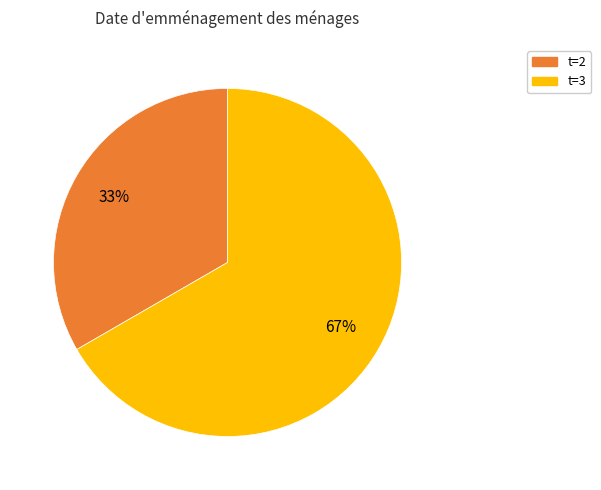

To the nearest percent, what is the average slice percentage?

50%